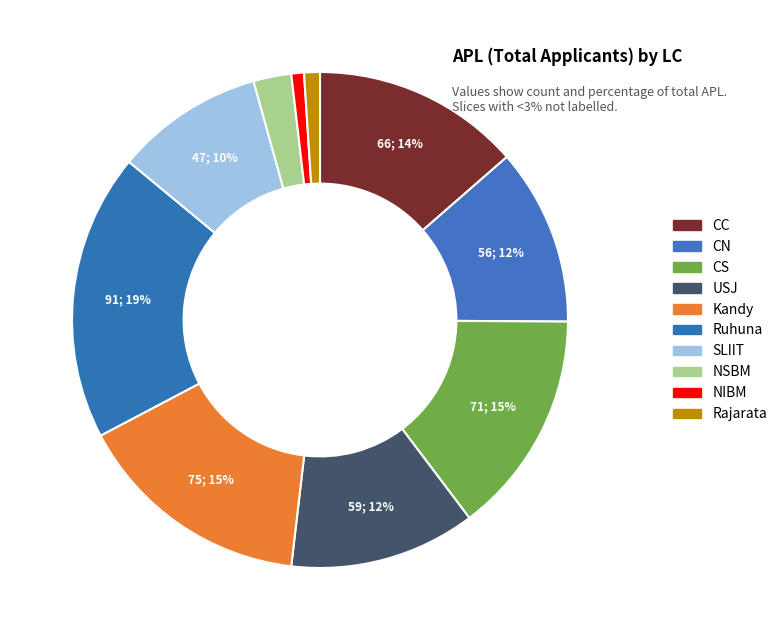

What is the change in value from Kandy to Rajarata?

-70